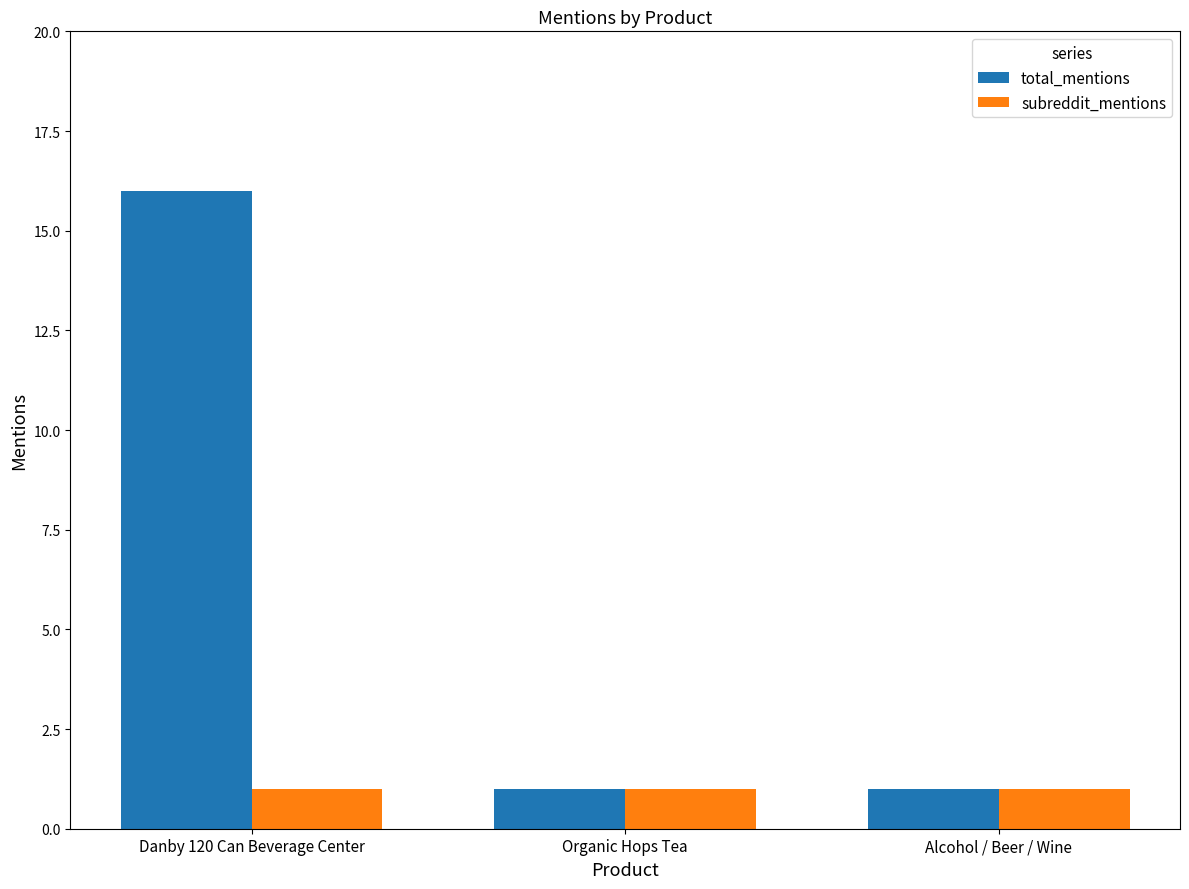

Rank the series by their average value, from lowest to highest.

subreddit_mentions, total_mentions